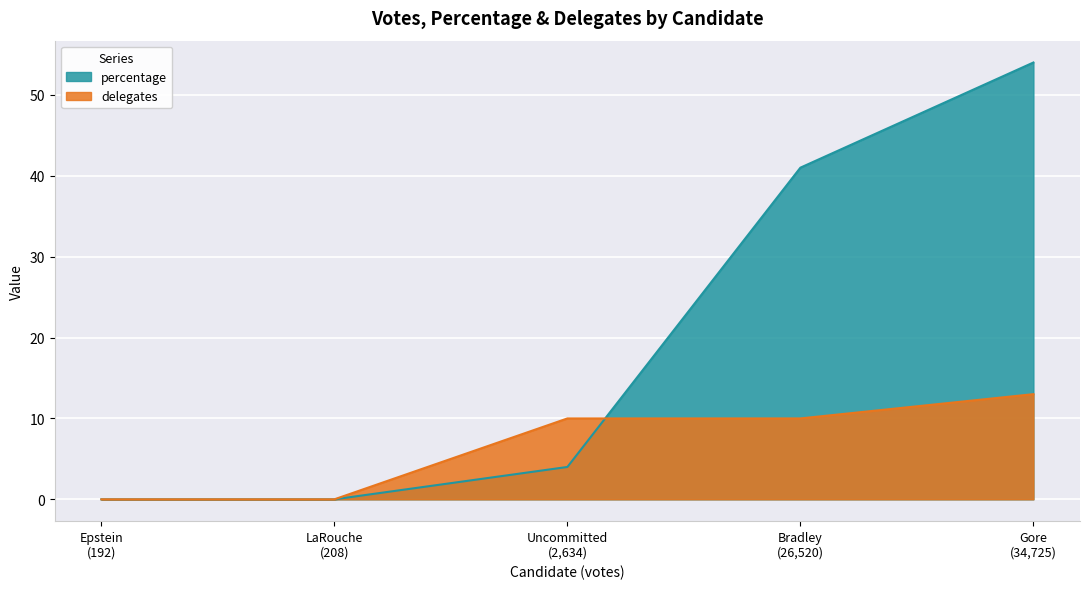

True or false: percentage has a value of 22 at Epstein.

False